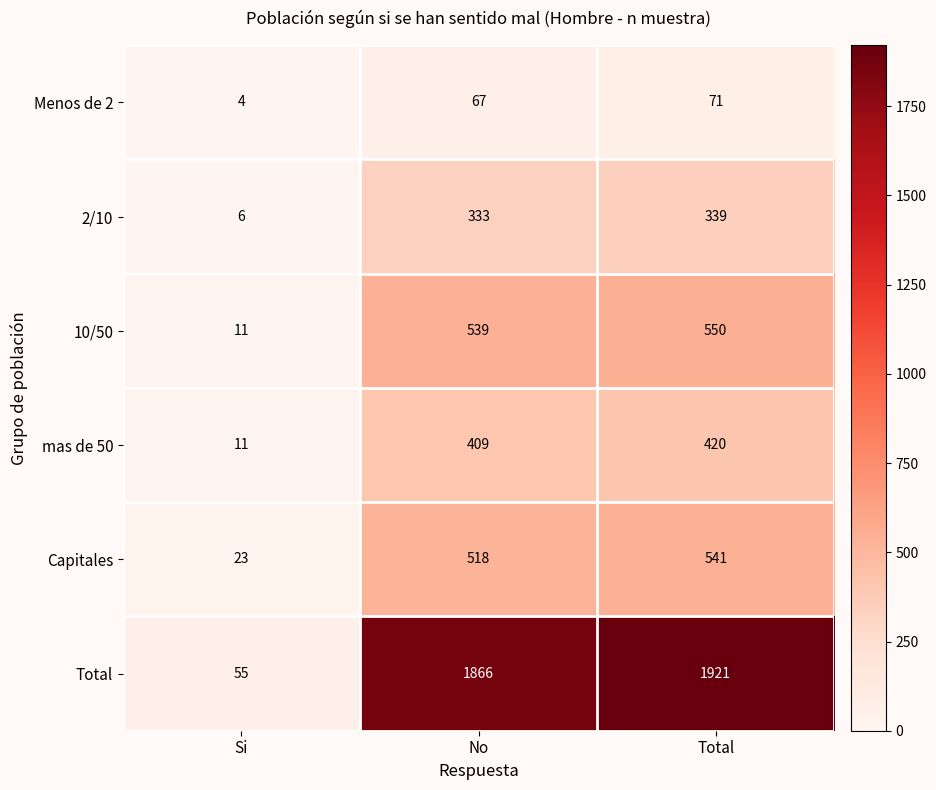

What is the sum of all Menos de 2 values?

142